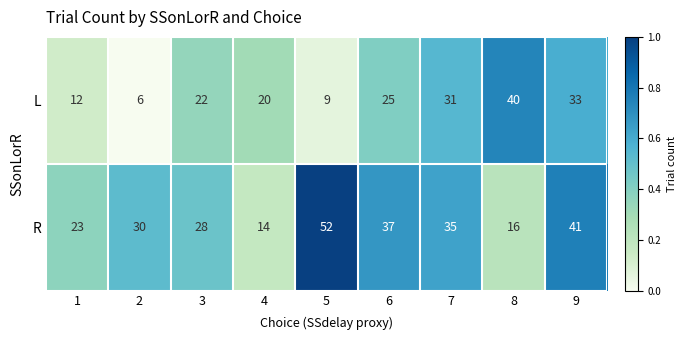

At which category is the sum across all series the highest?

9